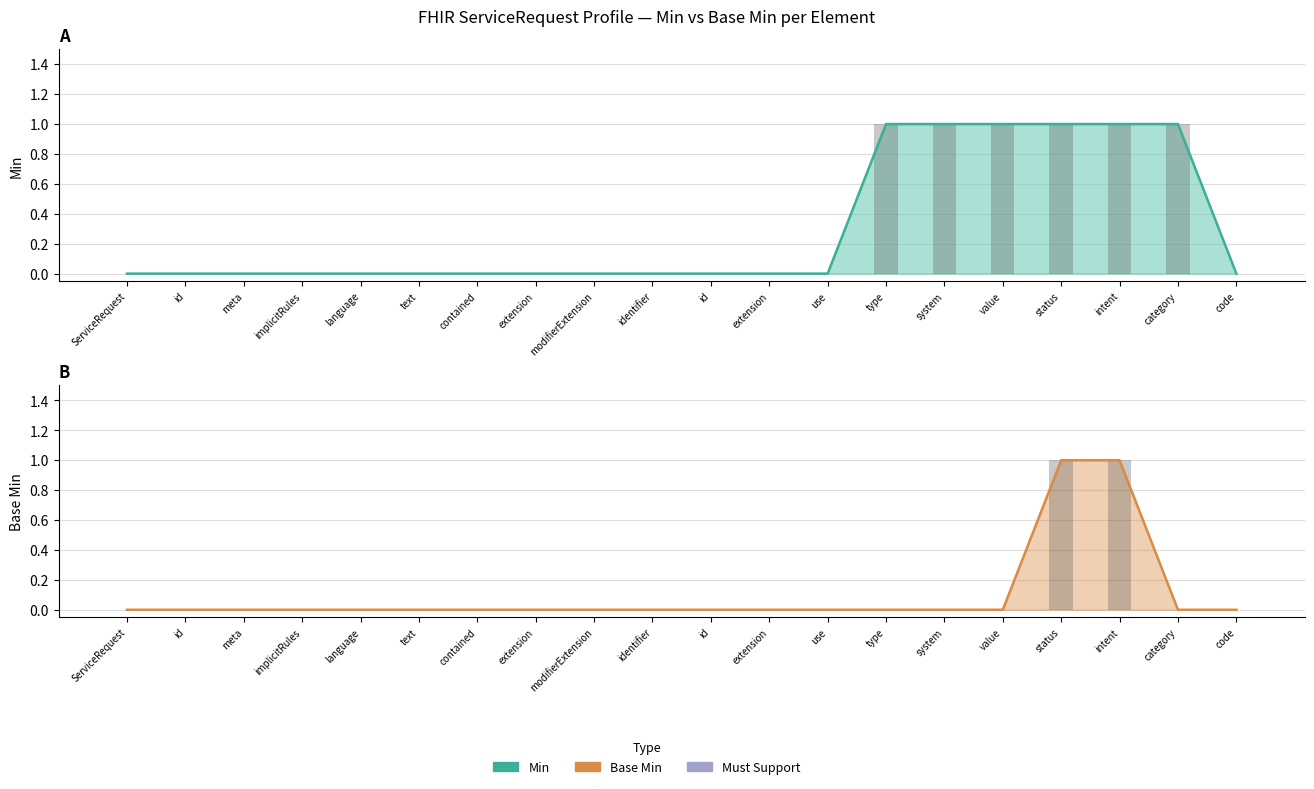

What is the sum of all Base Min values?

2